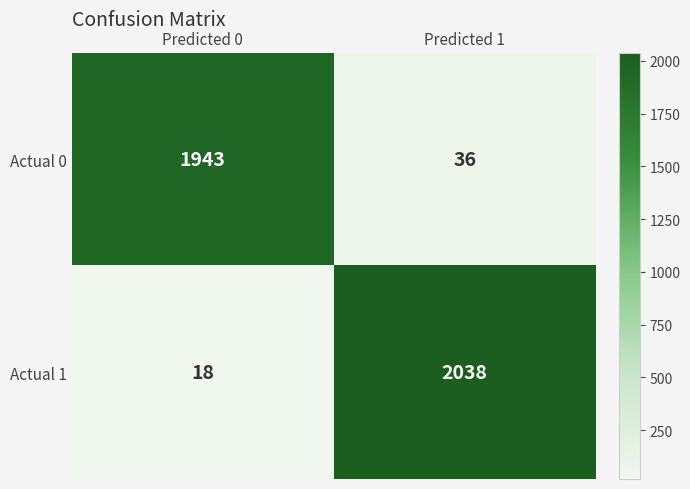

What is the spread (max minus min) of values at Predicted 0?

1925